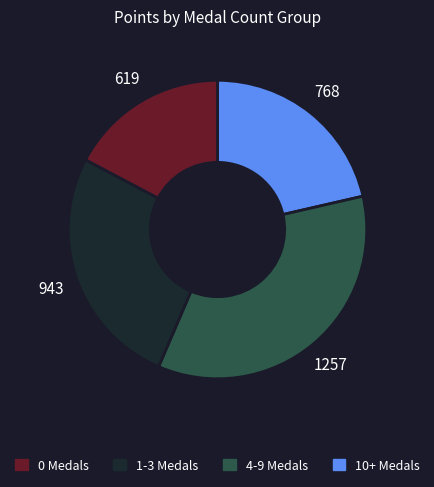

Is there a majority slice in this chart?

No